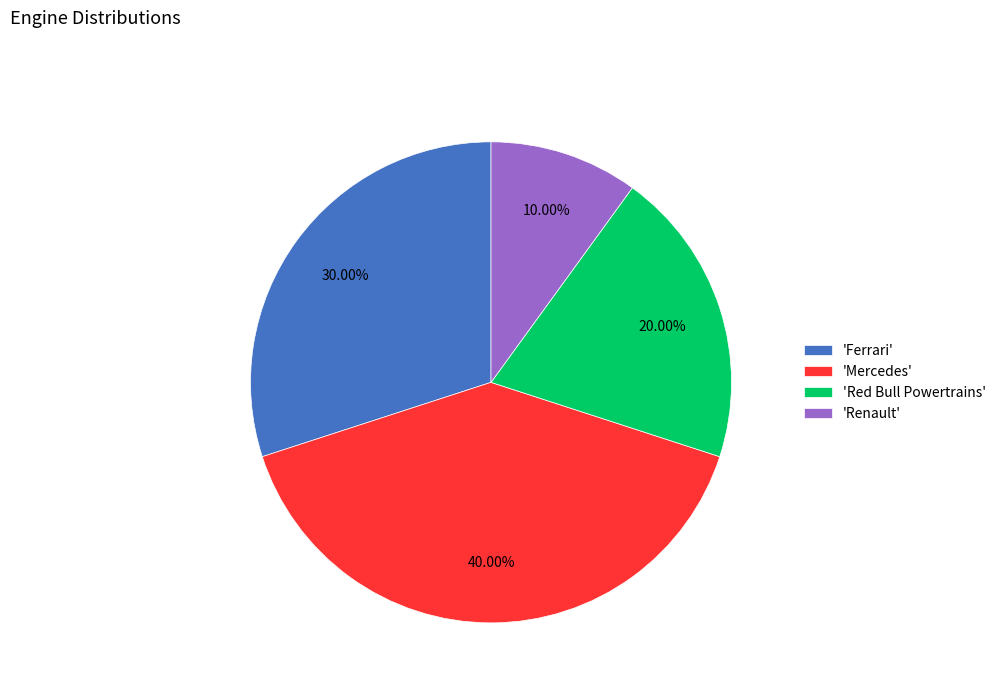

Which category has the biggest portion of the pie?

'Mercedes'